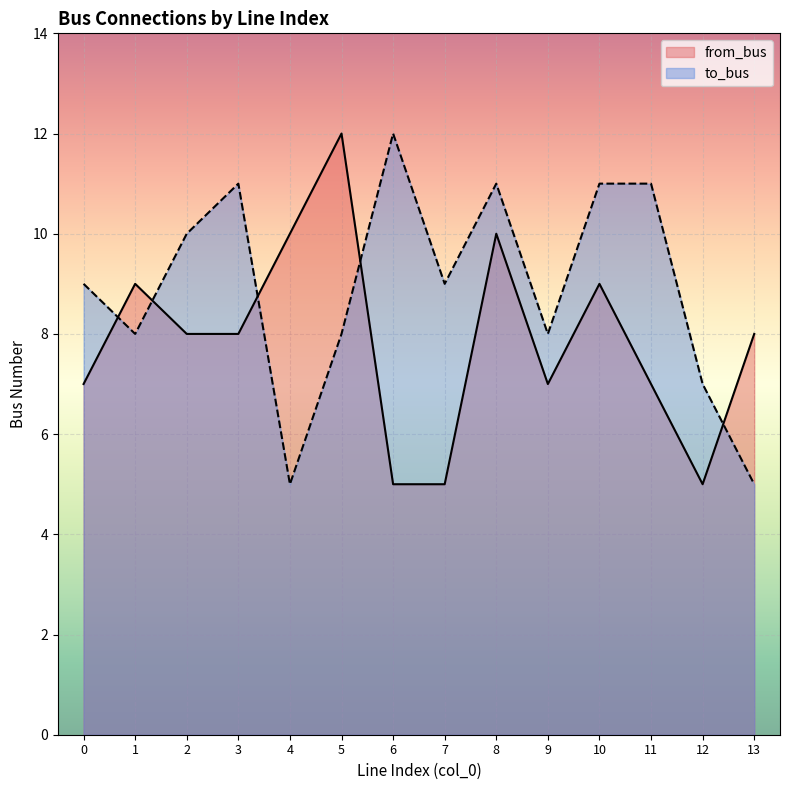

Which series changed the most between 4 and 13?

from_bus